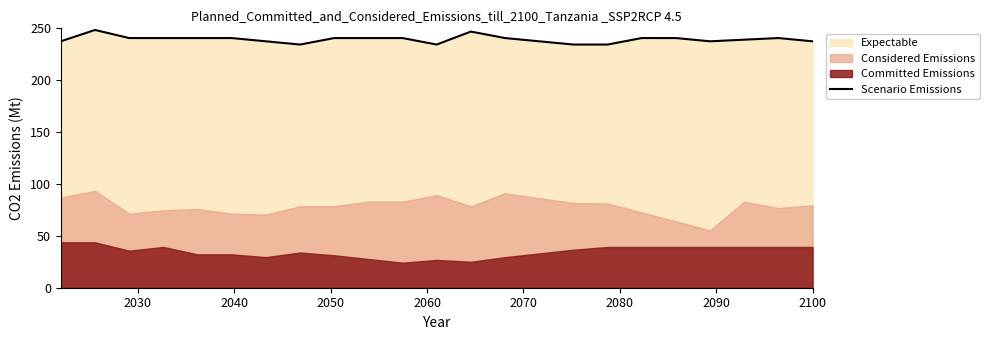

True or false: the data has more than 1 interior local peaks.

True